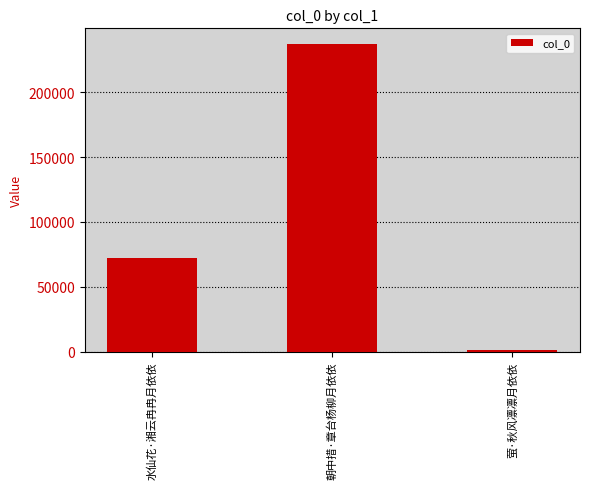

Read the value at 萤·秋风凛凛月依依.

1416